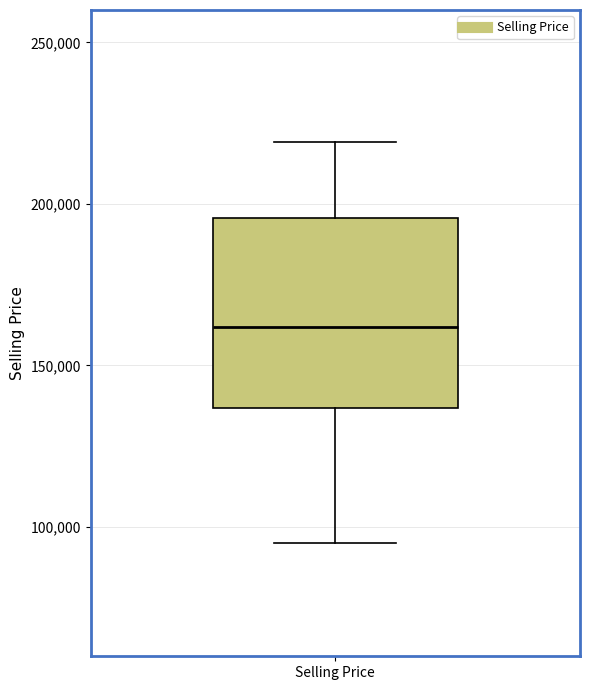

Read this box plot against the y-axis: the position of the median line, the range covered by the box, and the ends of both whiskers. The values are not printed on the chart, so give them approximately, as read against the axis.

median 160000, box 135000 to 195000, whiskers 95000 to 220000